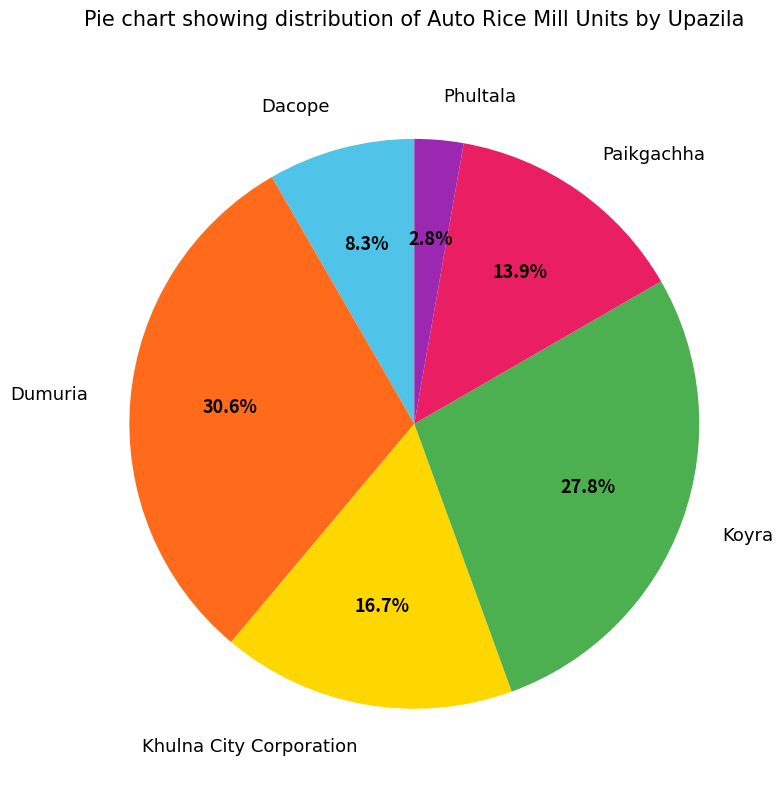

Which category has the smallest portion of the pie?

Phultala